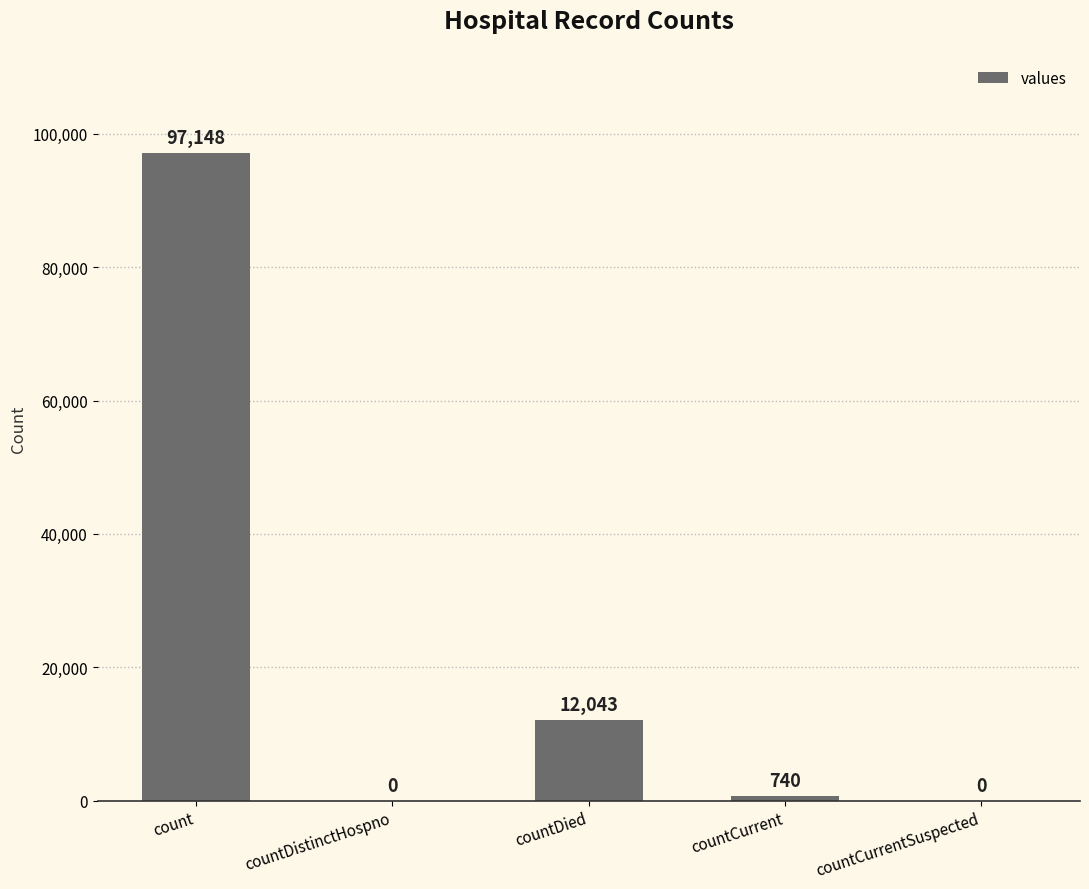

How many categories are shown in the chart?

5